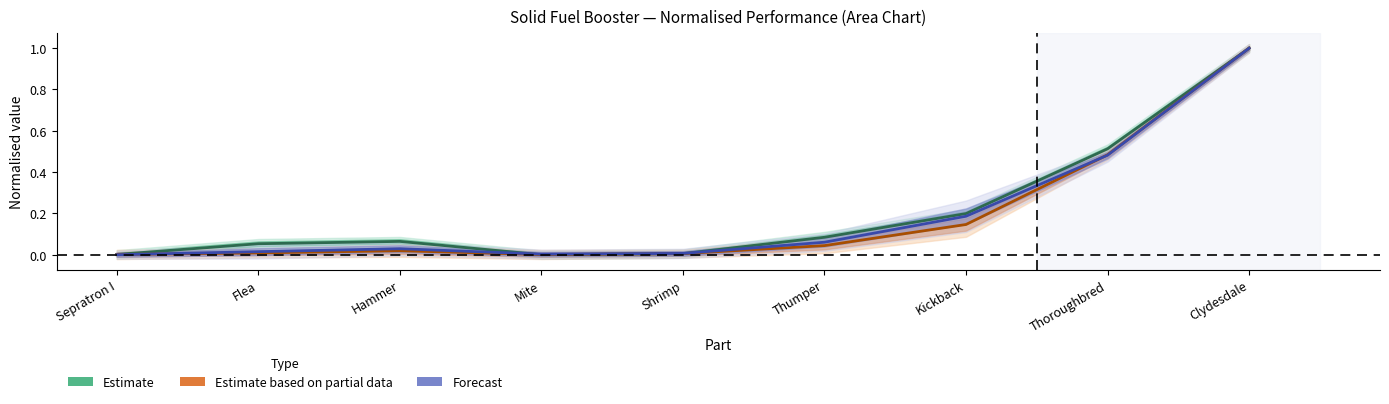

Reading right to left, extract all data points from this chart.

Estimate (thrust): 1.0	0.5	0.2	0.1	0.0	0.0	0.1	0.1	0.0
Estimate based on partial data (cost/mass): 1.0	0.5	0.1	0.0	0.0	0.0	0.0	0.0	0.0
Forecast (piece mass / fuel): 1.0	0.5	0.2	0.1	0.0	0.0	0.0	0.0	0.0